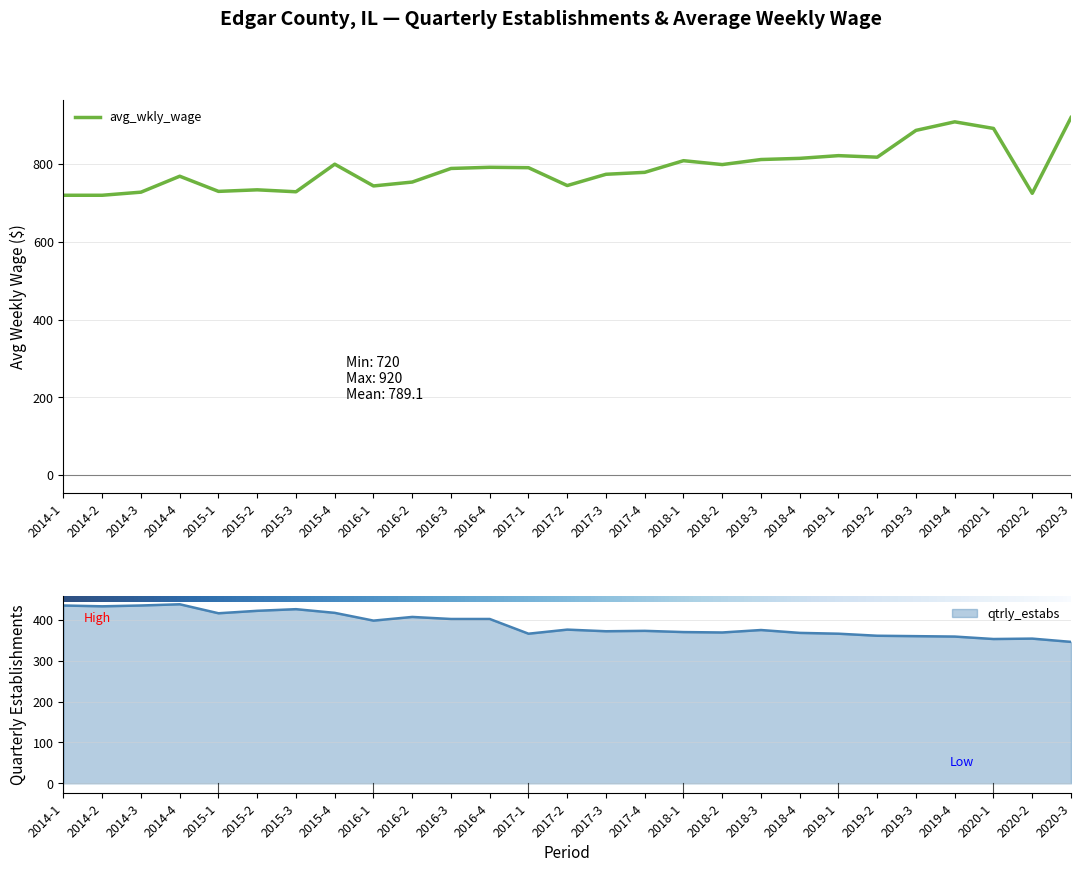

Which series has the widest spread of values?

avg_wkly_wage